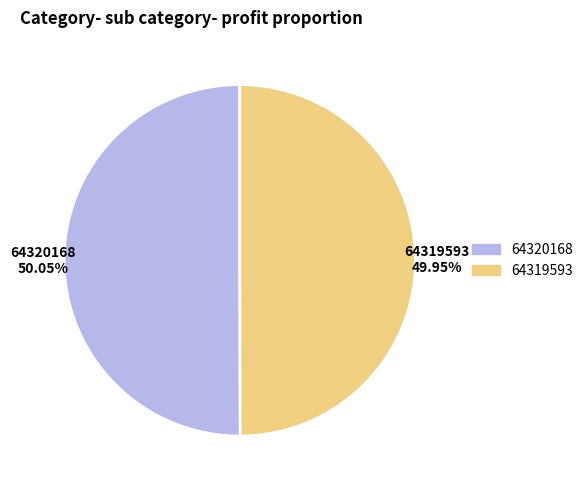

What is the ratio of the value at 64320168 to the value at 64319593?

1.0